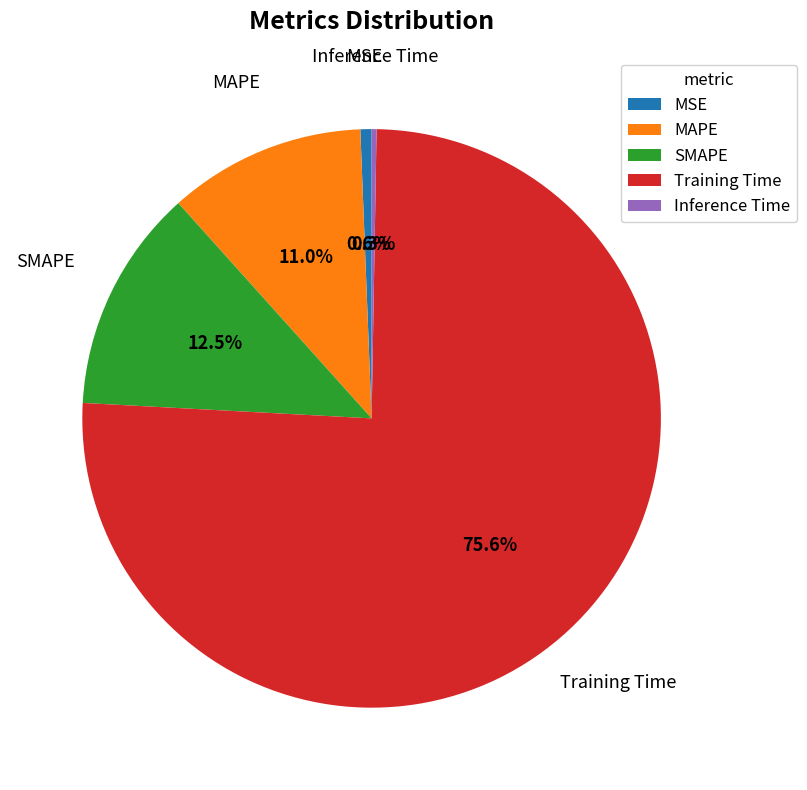

What percentage is NOT represented by MAPE?

89.0%